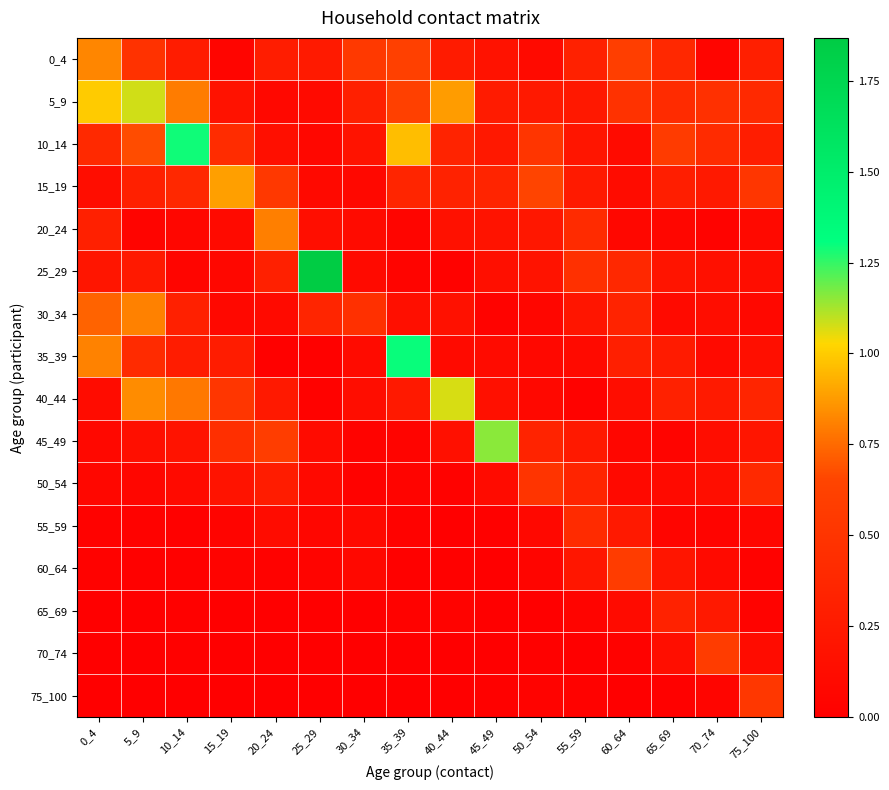

What is the spread (max minus min) of values at 75_100?

0.5